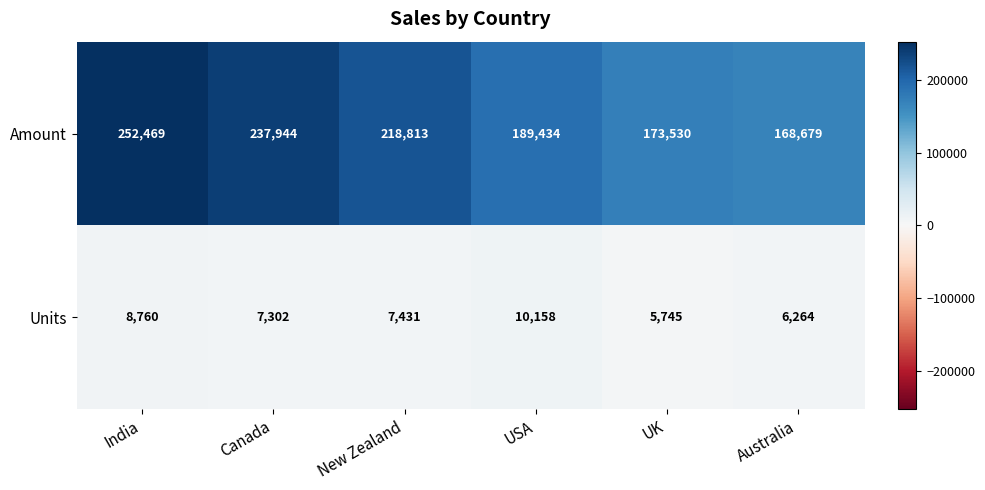

At which category does the chart reach its peak across all series?

India